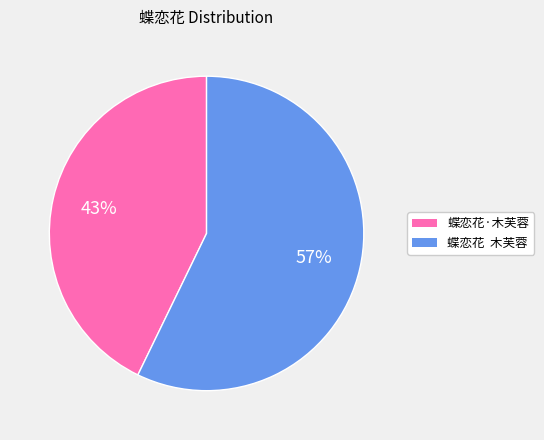

Which slice is the smallest?

蝶恋花·木芙蓉